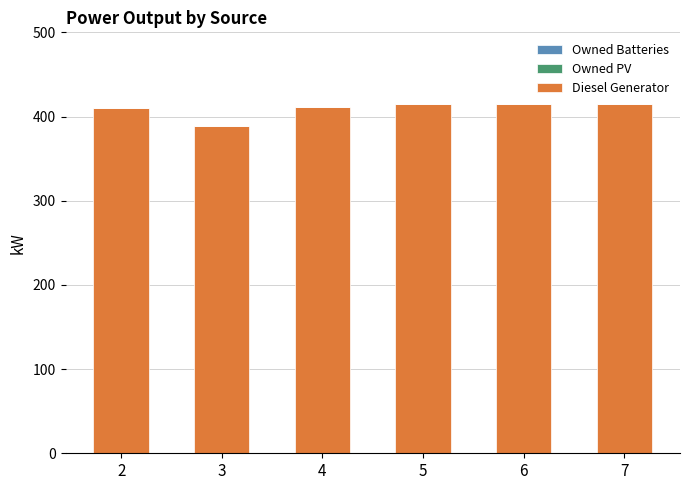

Read the value at 4, to the nearest 5.

410